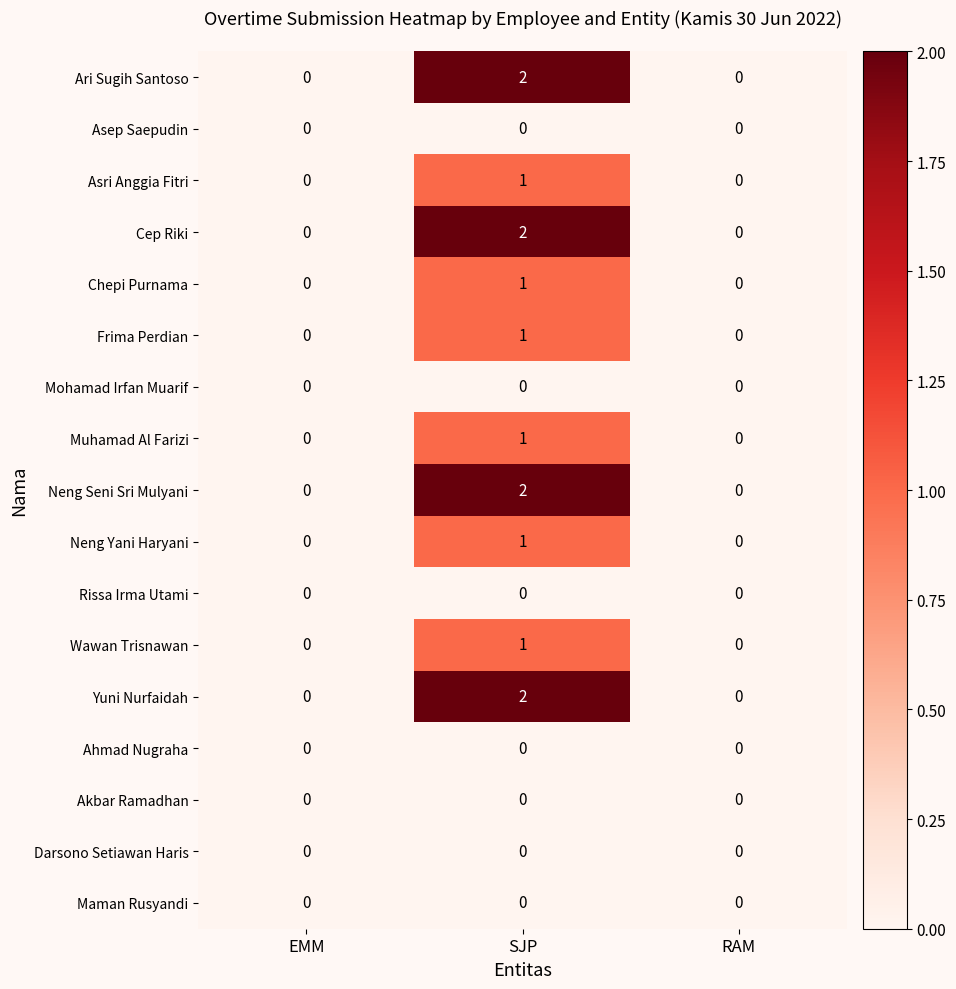

At which category is the sum across all series the highest?

SJP